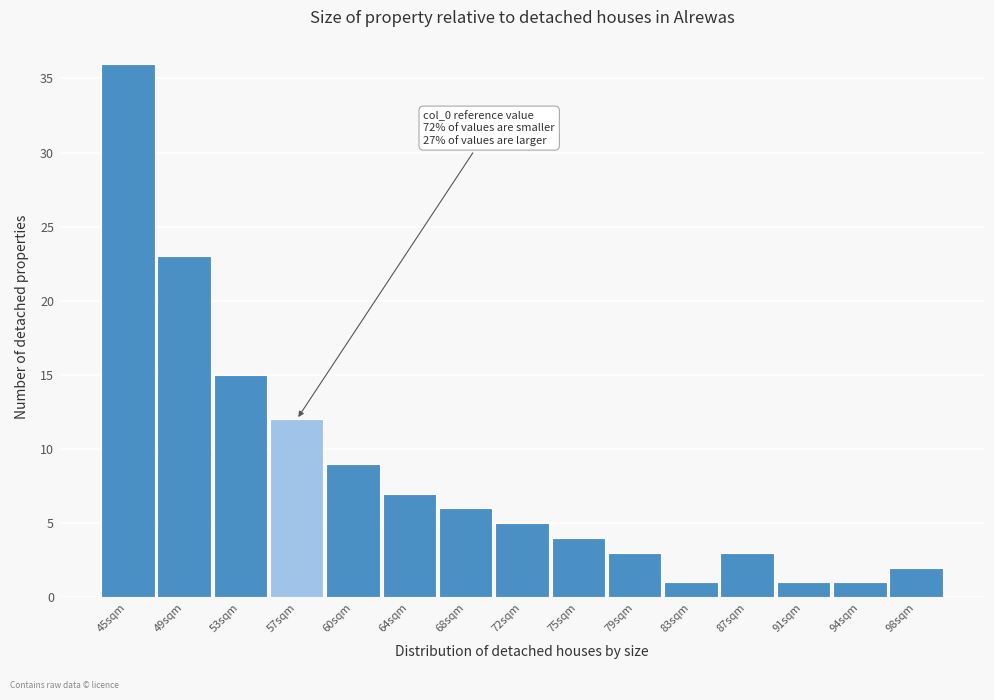

Which range on the x-axis has the tallest bar?

43.5 to 47.0